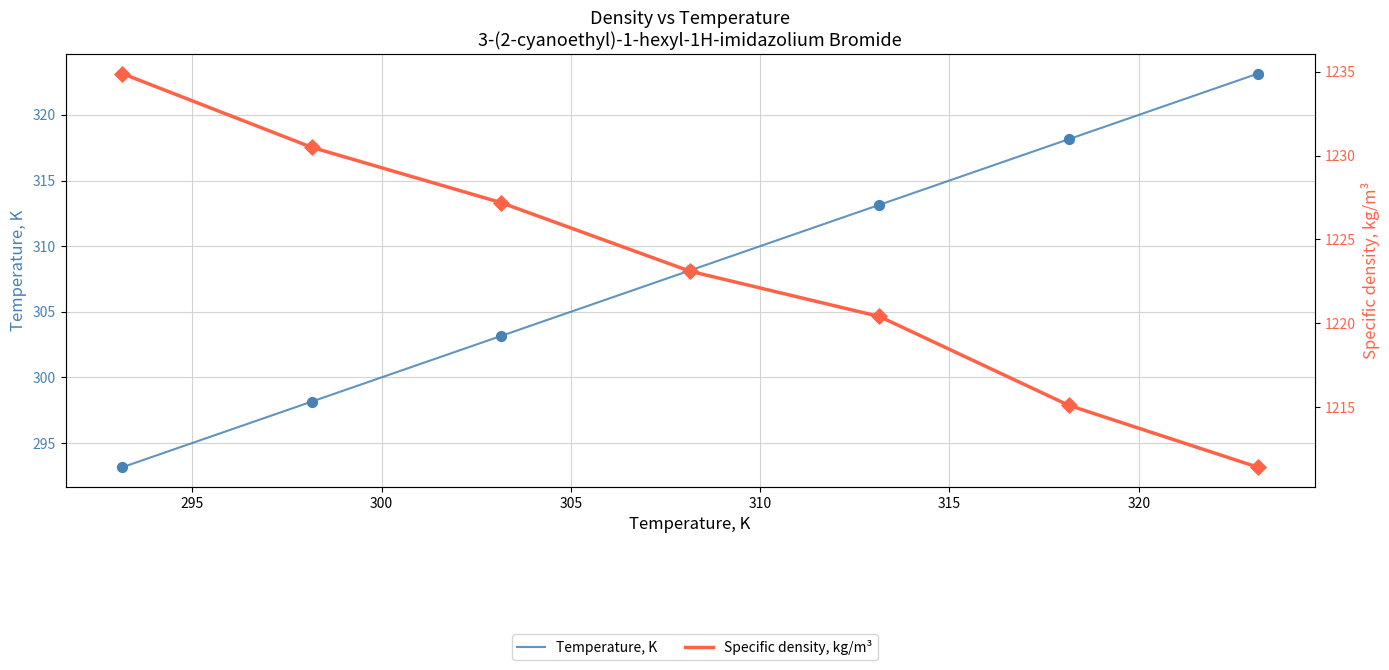

What is the total value across all series at 300?

1530.3